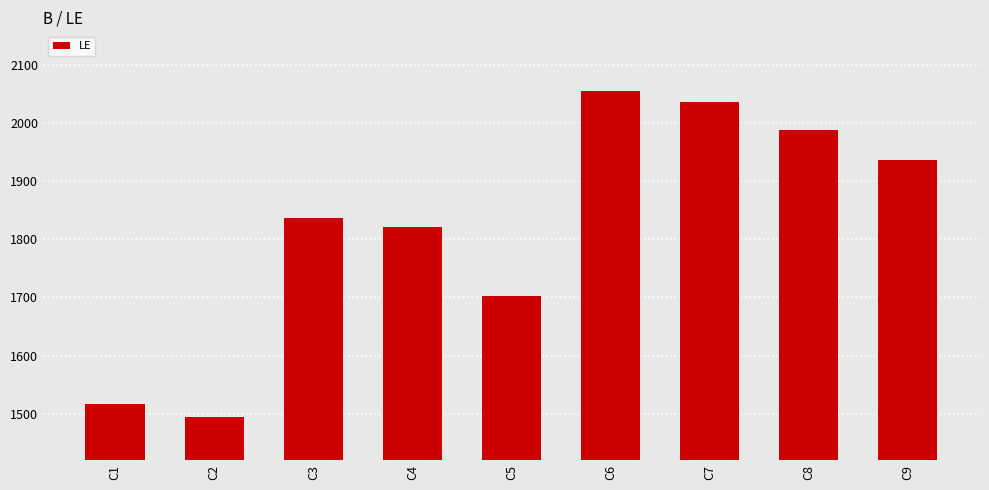

What is the minimum value shown in the chart?

1495